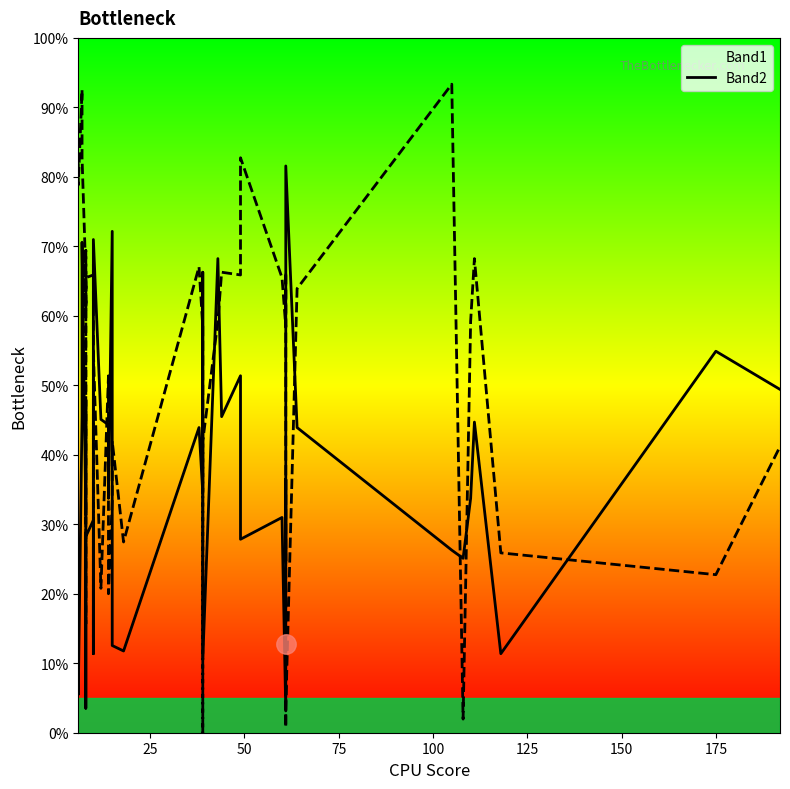

How many interior local peaks does the Band1 series have?

14